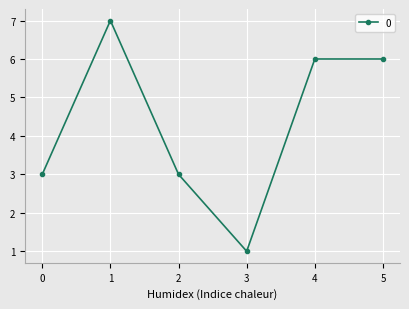

Is this an area chart (filled region under the line)?

No